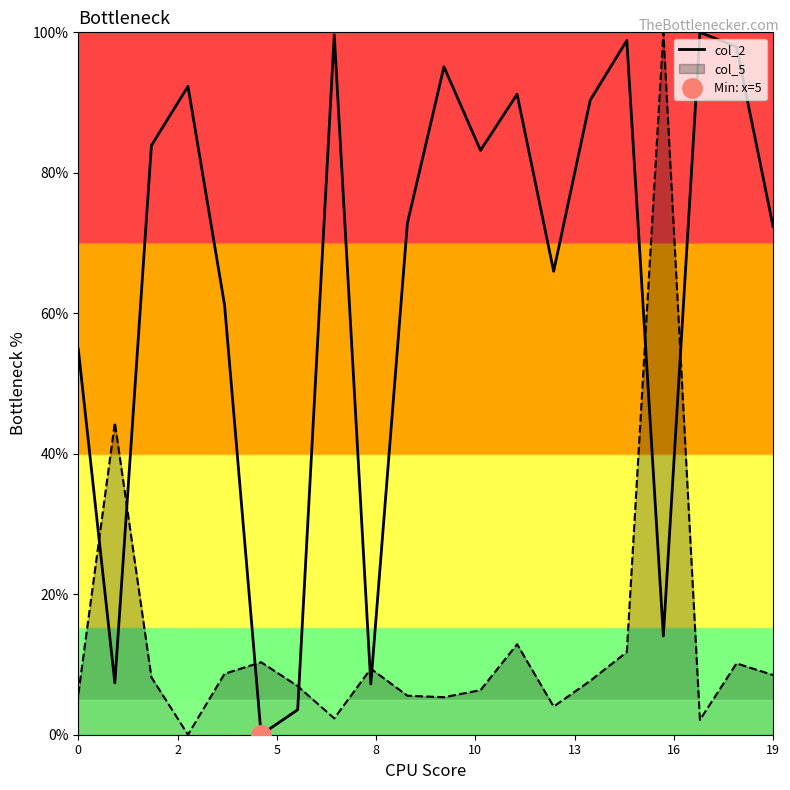

Reading left to right, extract all data points from this chart.

54.9	7.4	83.9	92.3	61.2	0.0	3.6	99.7	7.2	72.8	95.1	83.2	91.2	66.0	90.3	98.8	14.1	100.0	97.9	72.4